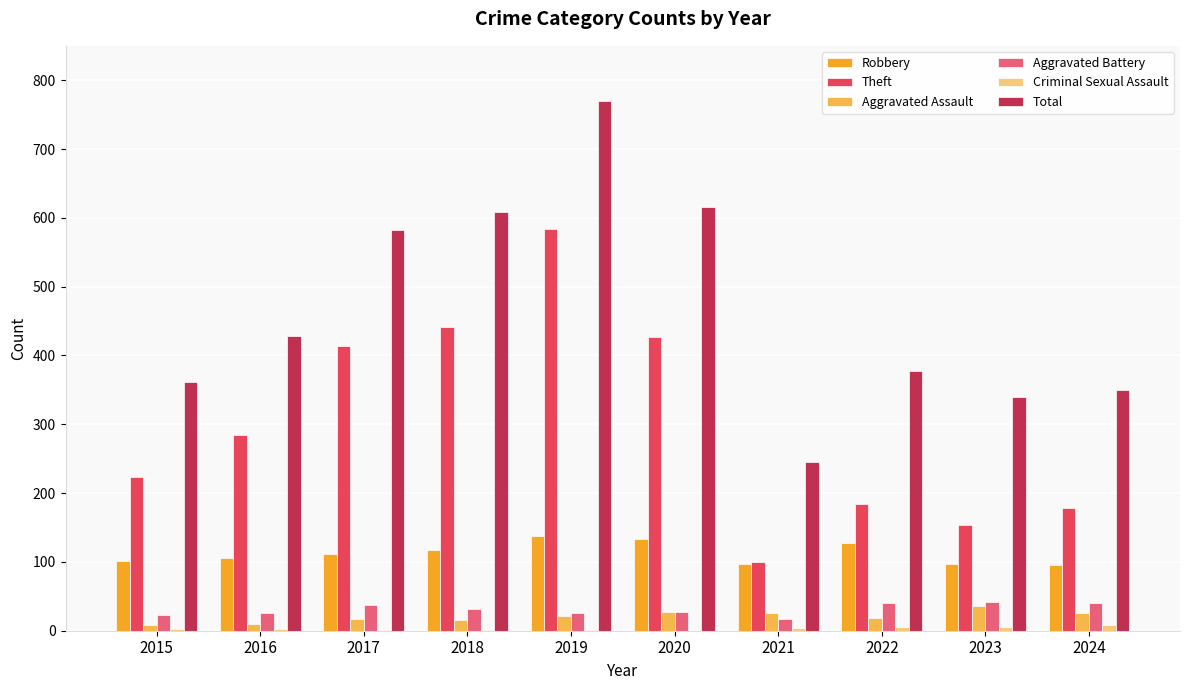

Which category has the highest value across all series?

2019